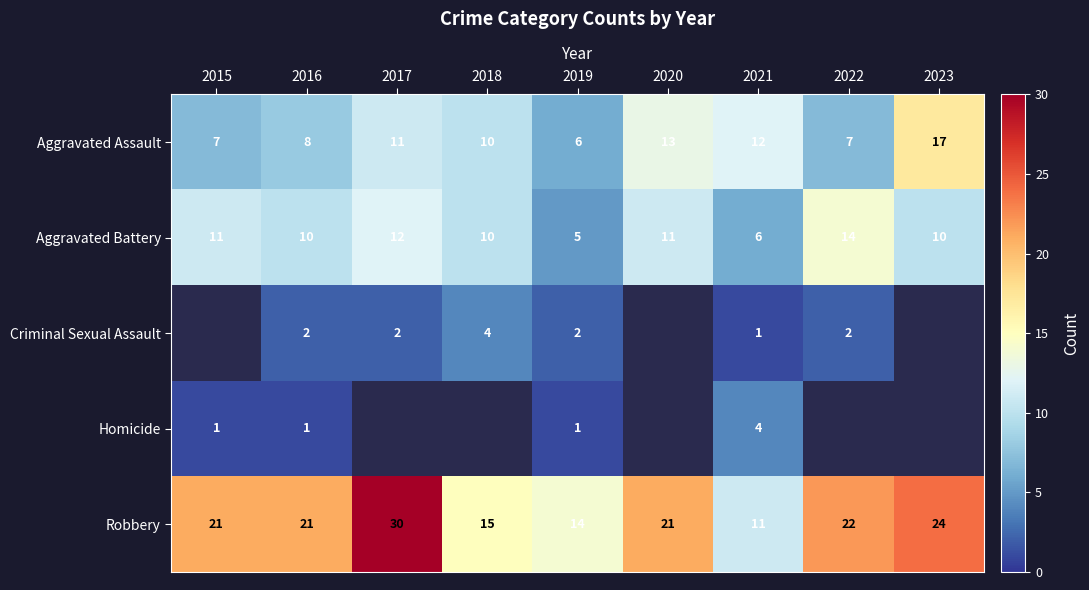

What is the total value across all series at 2019?

28